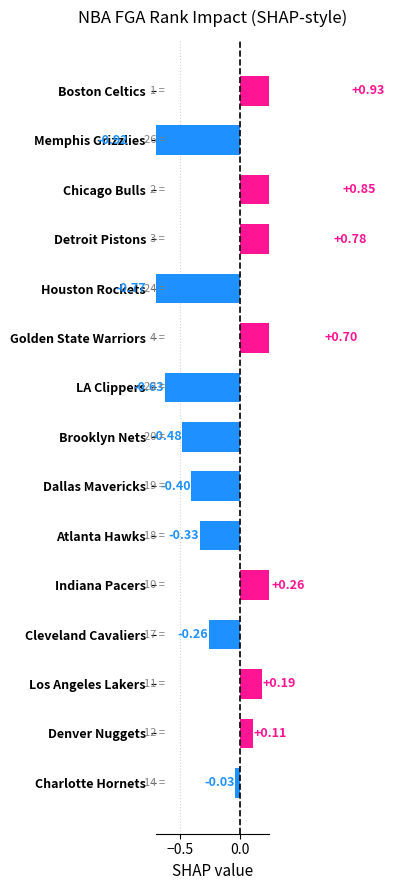

The value at Memphis Grizzlies is -0.5. True or false?

False